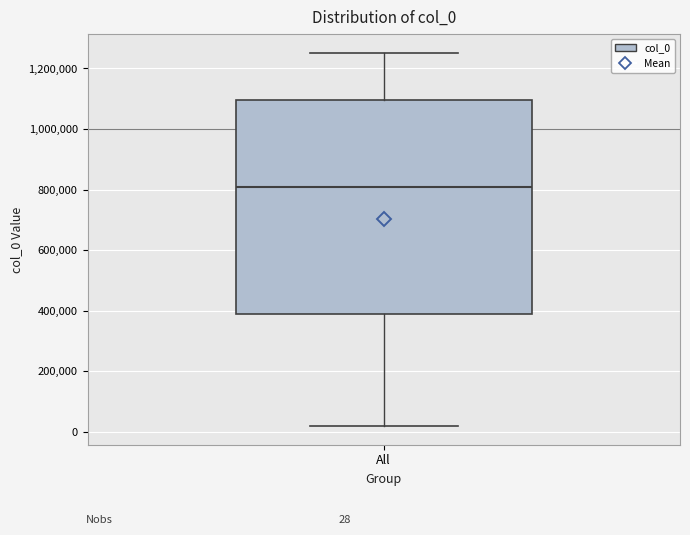

Read this box plot against the y-axis: the position of the median line, the range covered by the box, and the ends of both whiskers. The values are not printed on the chart, so give them approximately, as read against the axis.

median 800000, box 380000 to 1100000, whiskers 20000 to 1260000